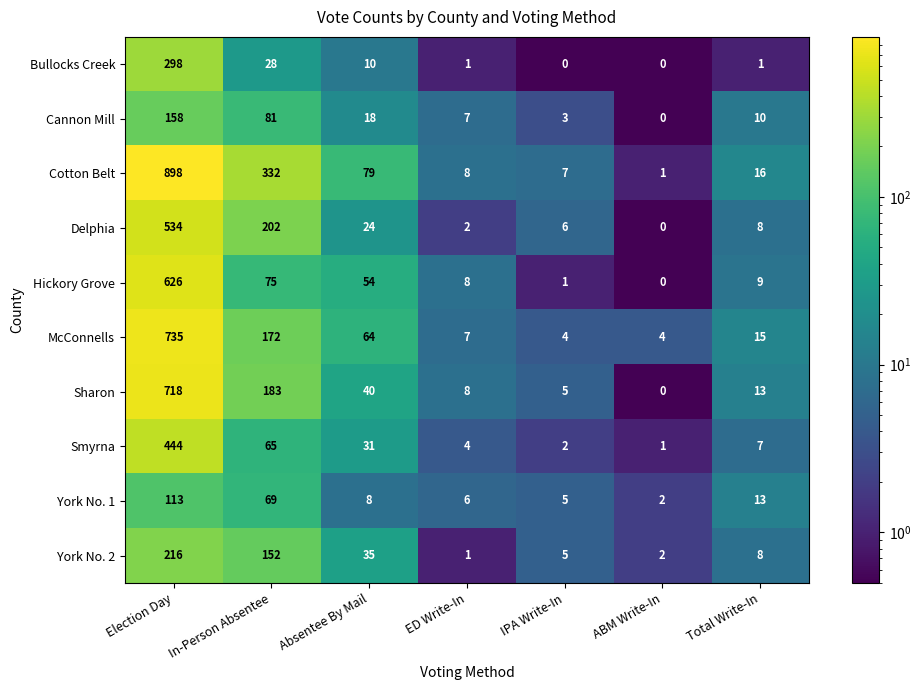

What is the difference between the York No. 1 values at ABM Write-In and In-Person Absentee?

67